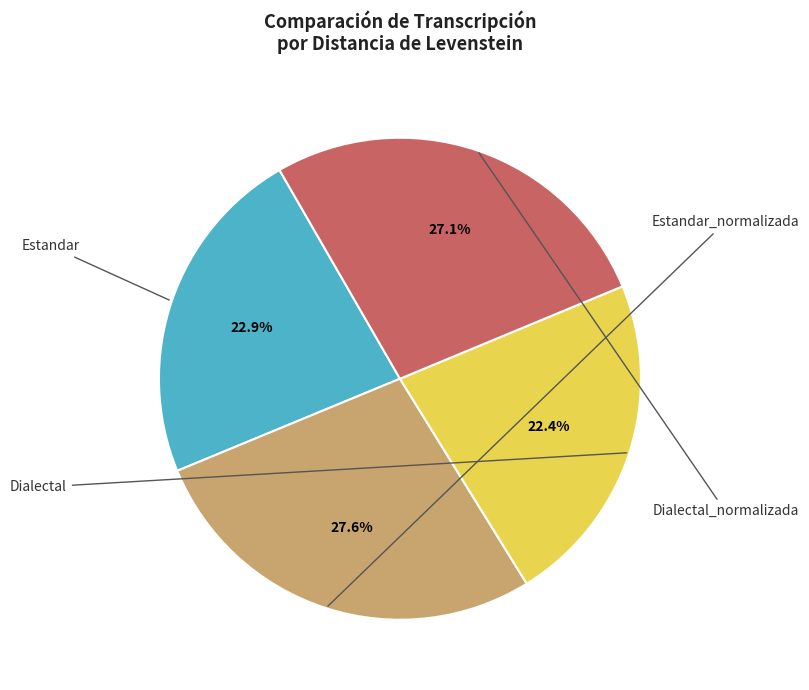

What is the ratio of the value at Estandar to the value at Dialectal?

1.0